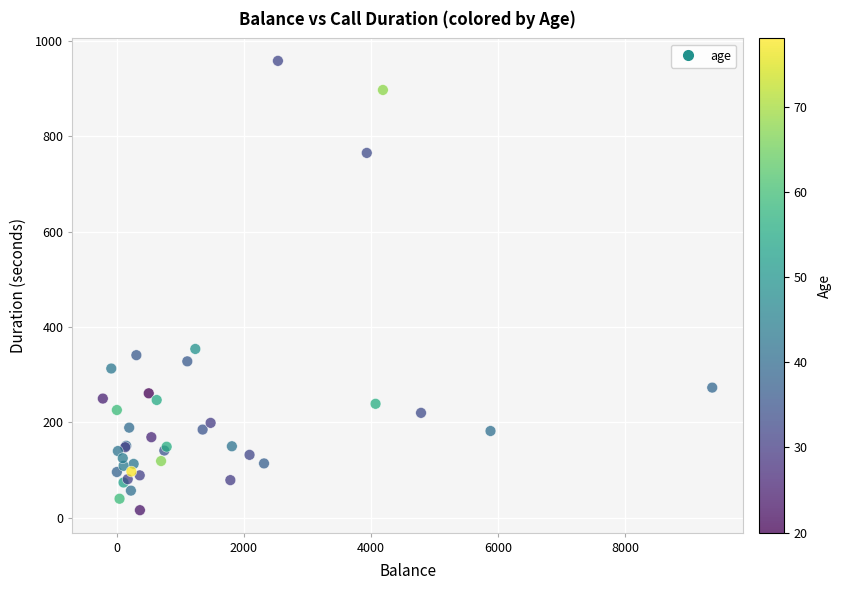

What Y value in the scatter plot is closest to 487?

354